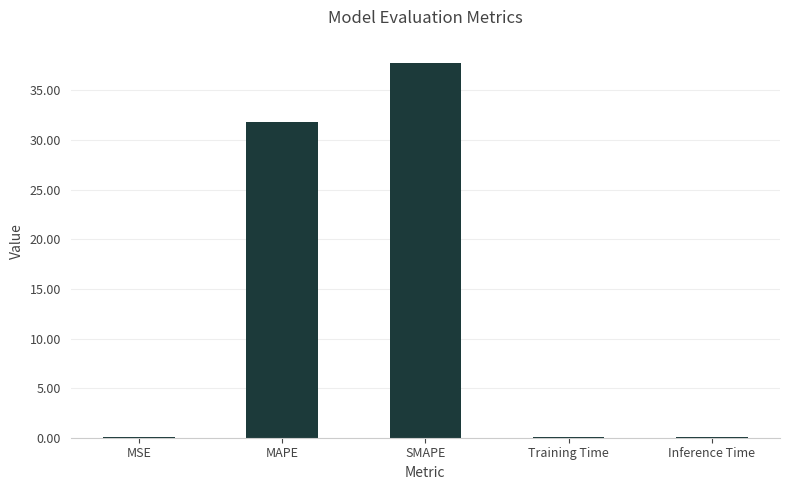

Which label corresponds to the largest value in the chart?

SMAPE